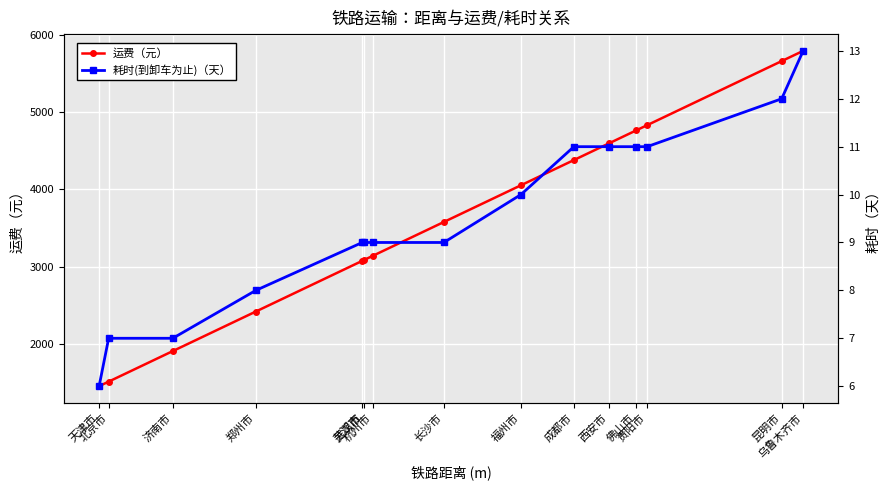

What is the minimum value for 耗时(到卸车为止)（天）?

6.0